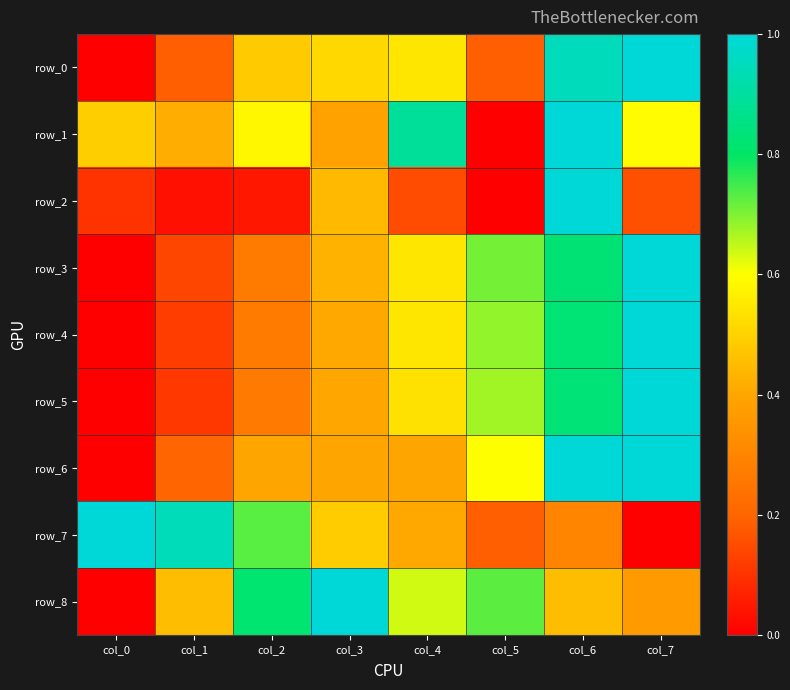

The value of row_6 at col_6 is 0.4. True or false?

False